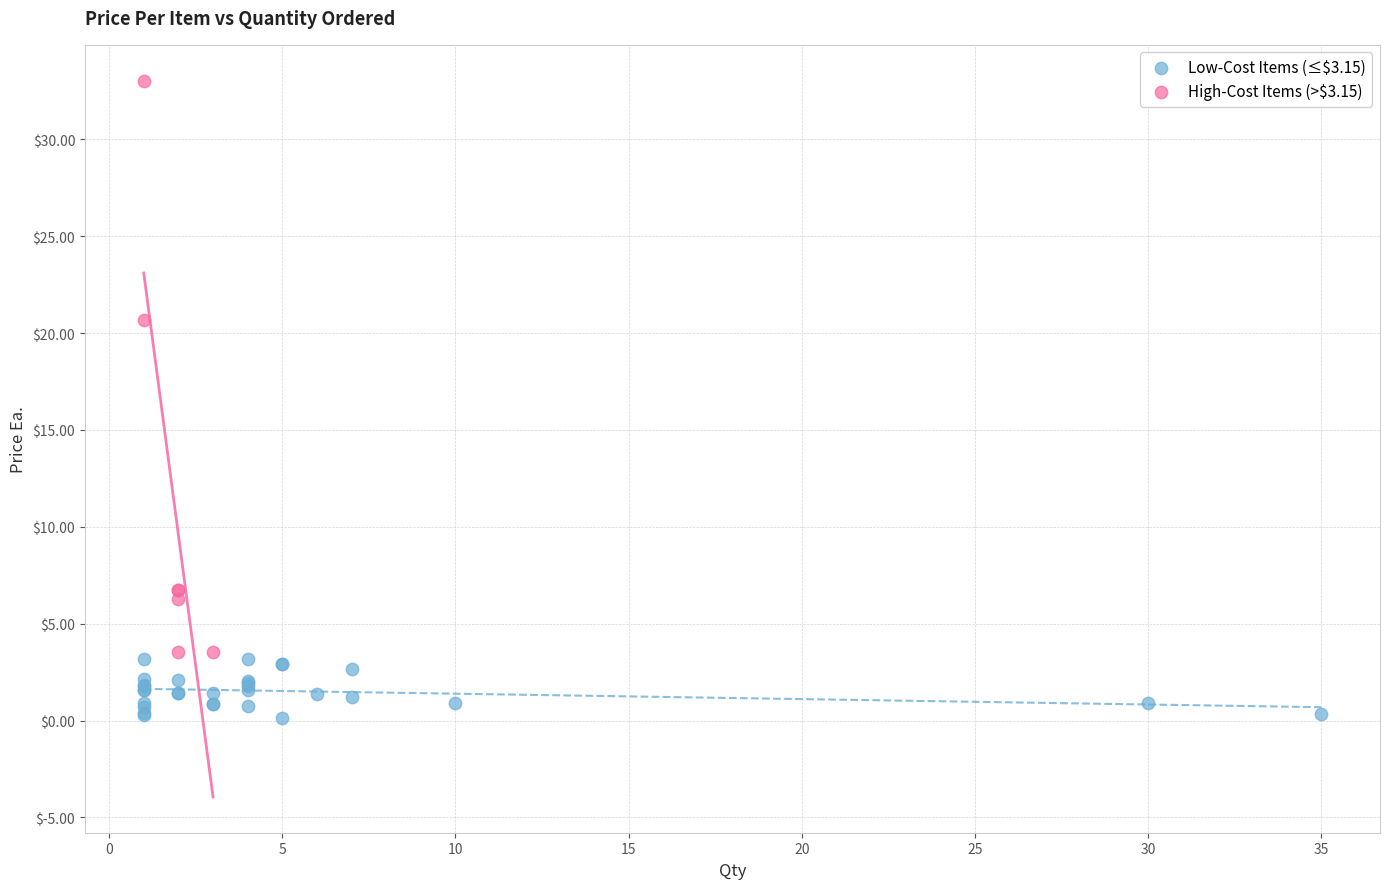

Which series has the widest spread of Y values?

High-Cost Items (>$3.15)